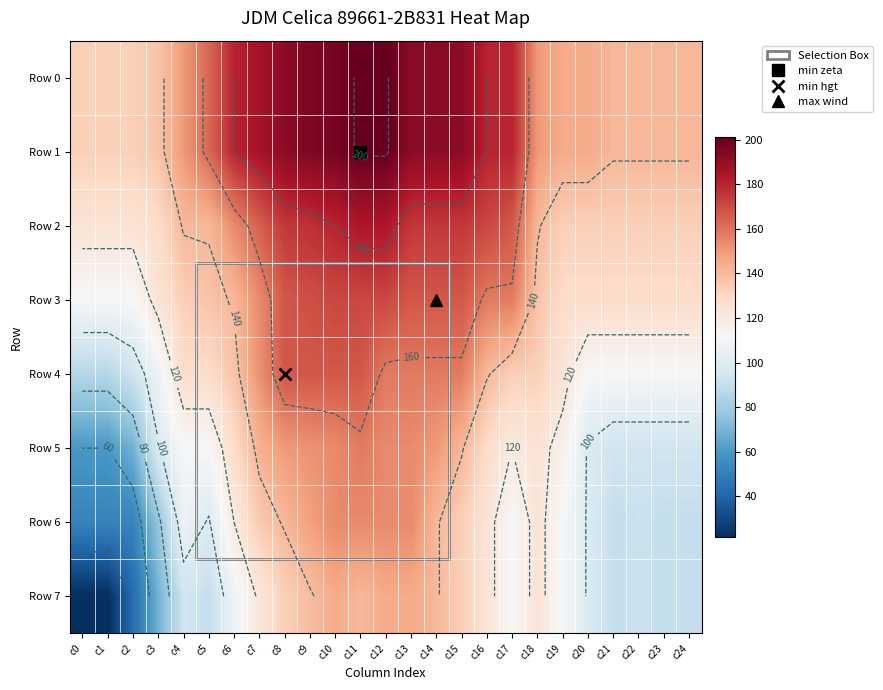

Between c18 and c19, which series saw the biggest shift?

Row 6